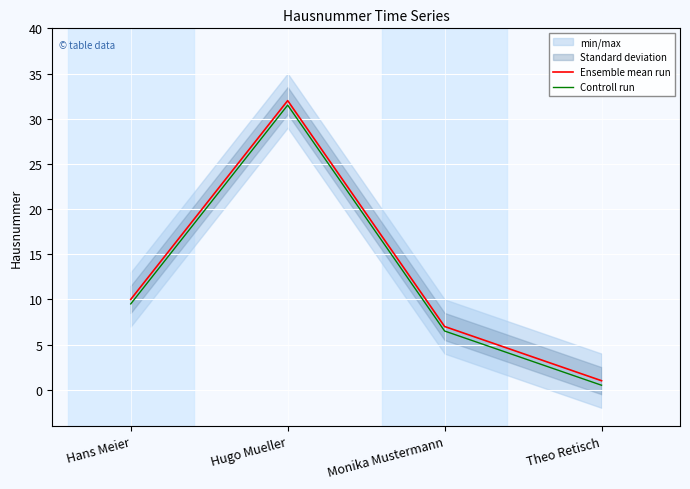

What is the minimum value for Ensemble mean run?

1.0